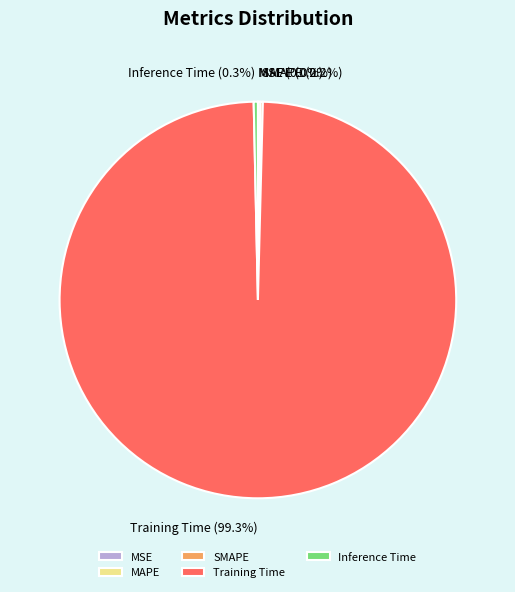

Between Training Time and Inference Time, which is larger?

Training Time